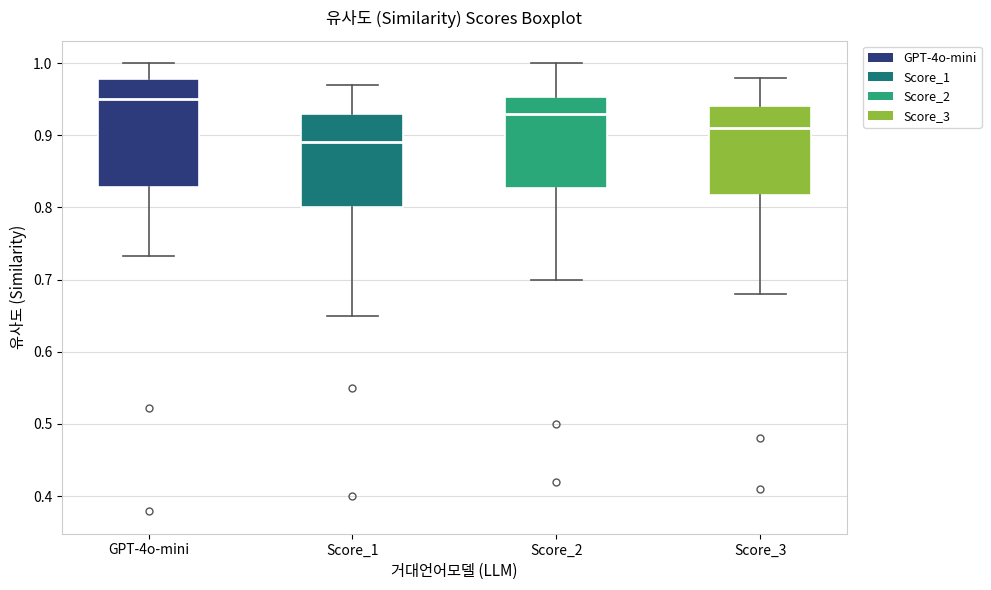

Reading left to right, transcribe this box plot: for each box, give where its median line is, the range the box spans, and where its two whiskers end, as read against the y-axis. The values are not printed on the chart, so give them approximately, as read against the axis.

GPT-4o-mini: median 0.95, box 0.83 to 0.98, whiskers 0.73 to 1.00
Score_1: median 0.89, box 0.80 to 0.93, whiskers 0.65 to 0.97
Score_2: median 0.93, box 0.83 to 0.95, whiskers 0.70 to 1.00
Score_3: median 0.91, box 0.82 to 0.94, whiskers 0.68 to 0.98